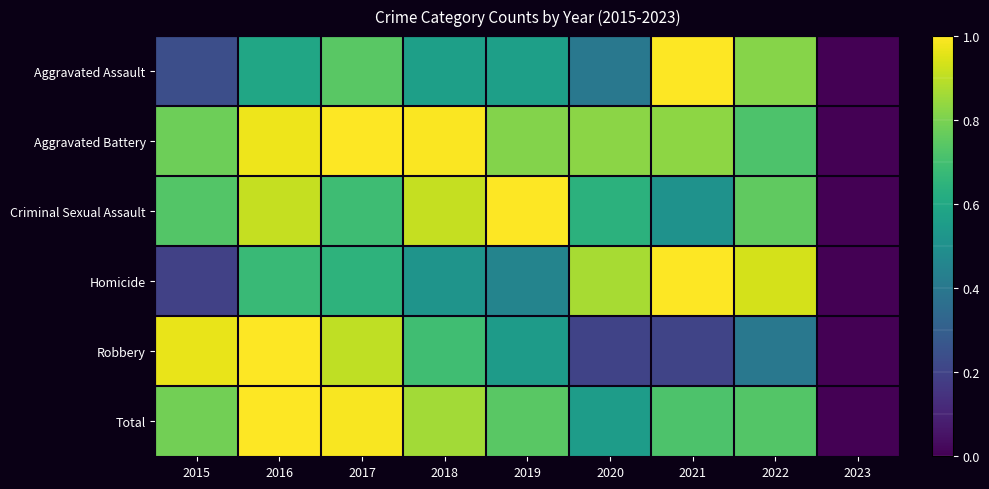

Reading left to right, list all the values displayed in this chart.

Aggravated Assault: 2015=0.2	2016=0.6	2017=0.7	2018=0.6	2019=0.6	2020=0.4	2021=1.0	2022=0.8	2023=0.0
Aggravated Battery: 2015=0.8	2016=1.0	2017=1.0	2018=1.0	2019=0.8	2020=0.8	2021=0.8	2022=0.7	2023=0.0
Criminal Sexual Assault: 2015=0.7	2016=0.9	2017=0.7	2018=0.9	2019=1.0	2020=0.6	2021=0.5	2022=0.8	2023=0.0
Homicide: 2015=0.2	2016=0.7	2017=0.6	2018=0.5	2019=0.5	2020=0.9	2021=1.0	2022=0.9	2023=0.0
Robbery: 2015=1.0	2016=1.0	2017=0.9	2018=0.7	2019=0.5	2020=0.2	2021=0.2	2022=0.4	2023=0.0
Total: 2015=0.8	2016=1.0	2017=1.0	2018=0.9	2019=0.7	2020=0.6	2021=0.7	2022=0.7	2023=0.0